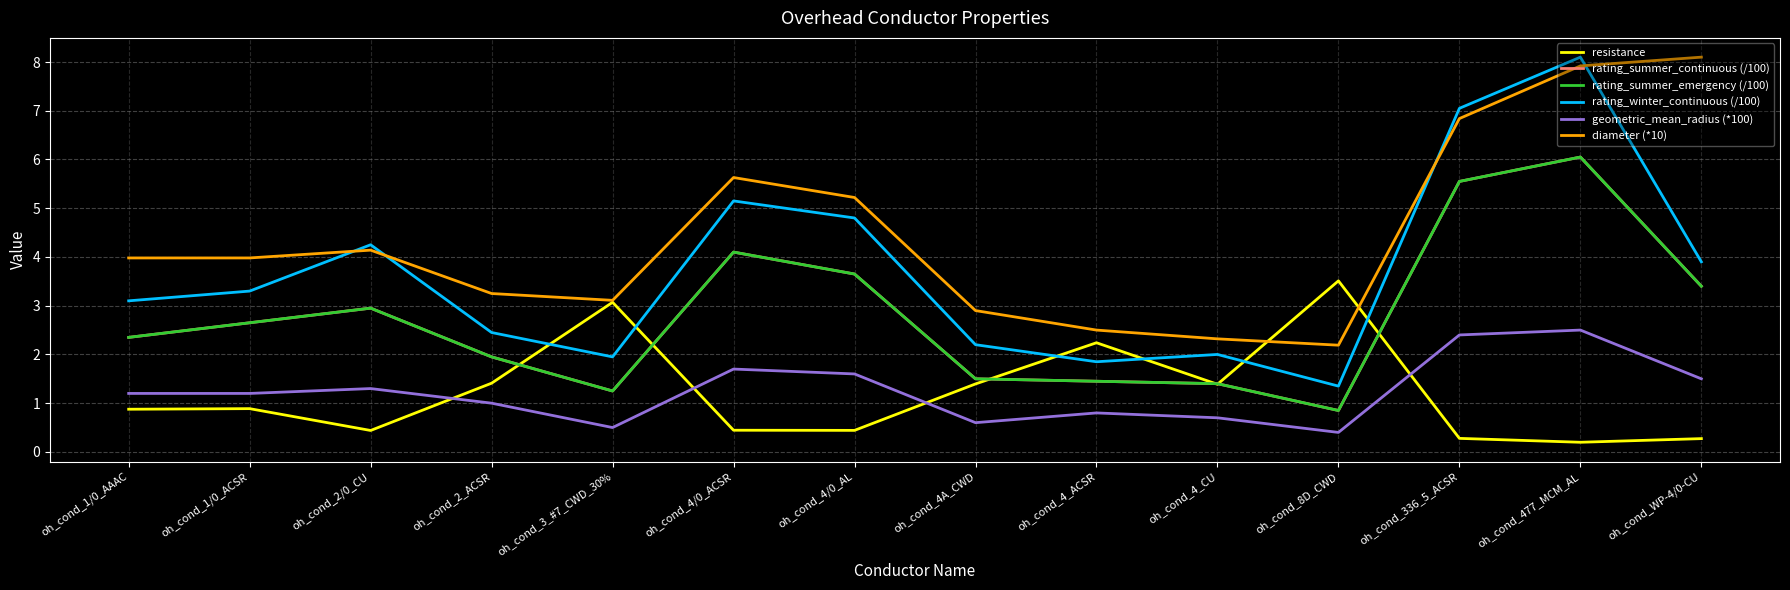

What is the sum of all rating_summer_emergency (/100) values?

39.1